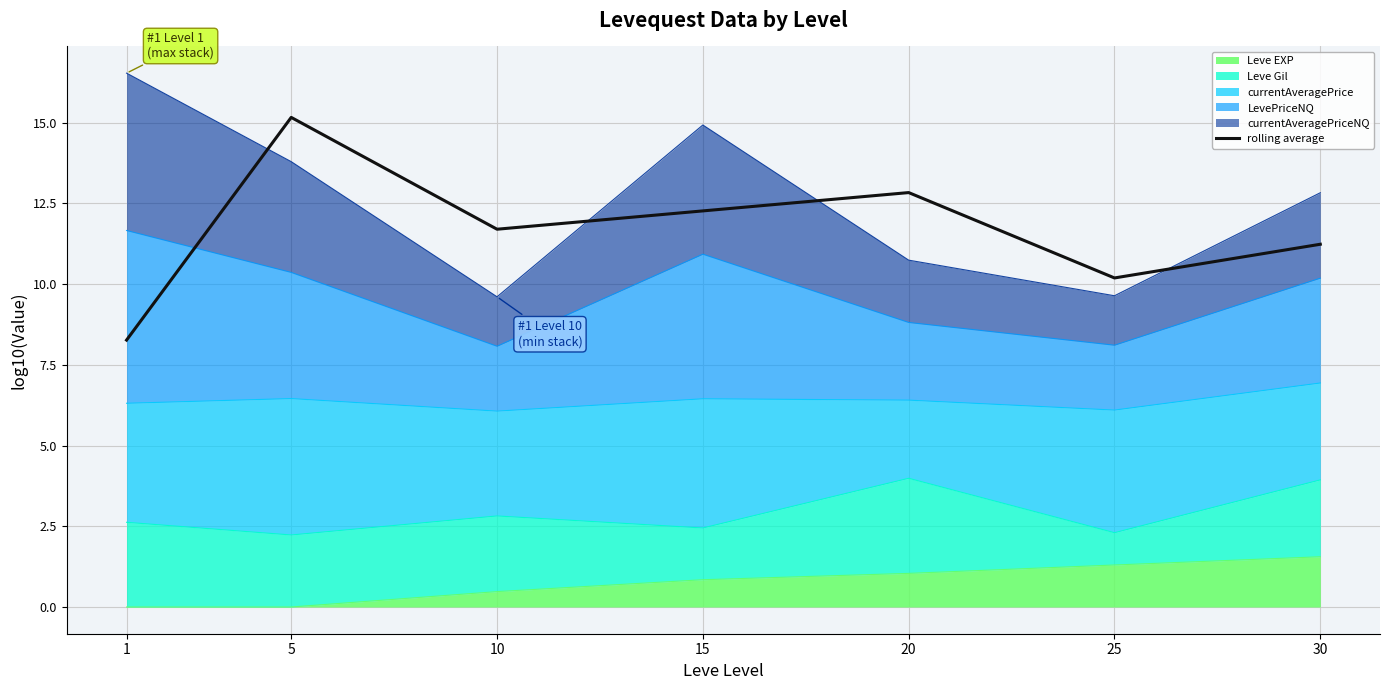

What is the value of the 2nd point from the left?

15.2